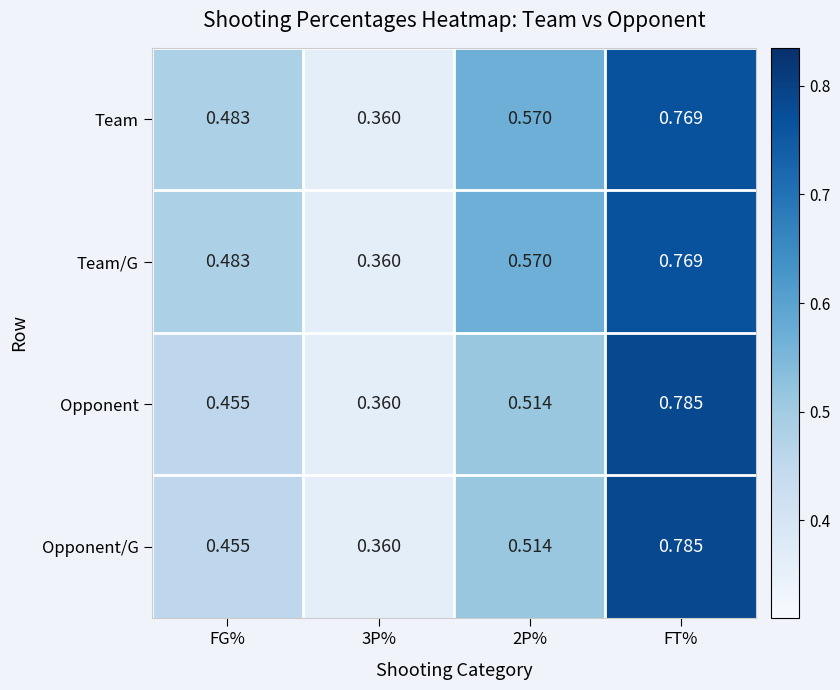

At which category is the sum across all series the highest?

FT%